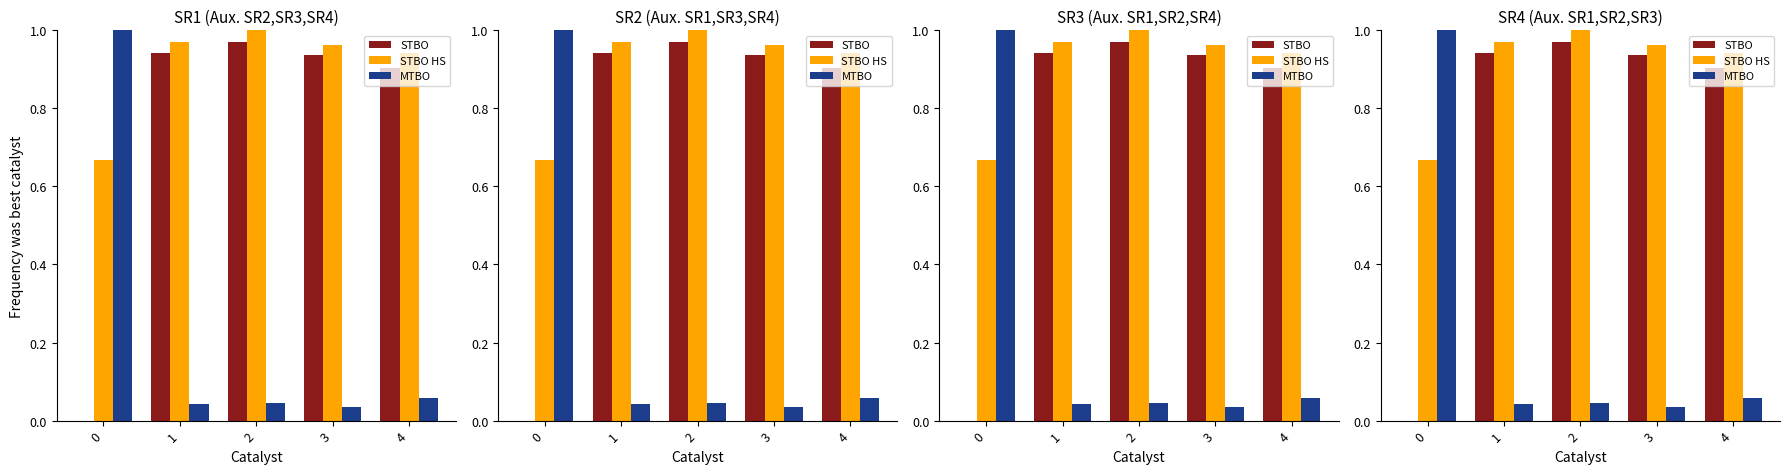

What is the value of the STBO HS bar at the 4th from the left?

1.0